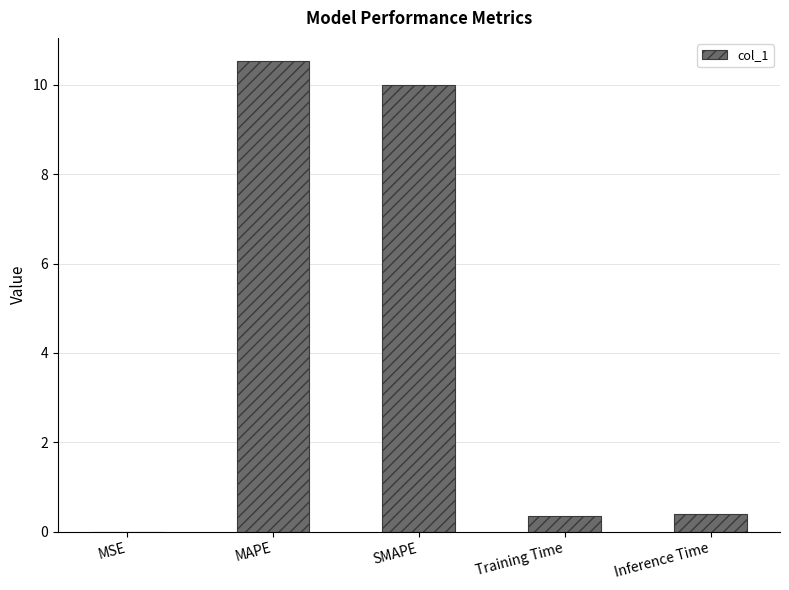

The value at MAPE is 4.1. True or false?

False